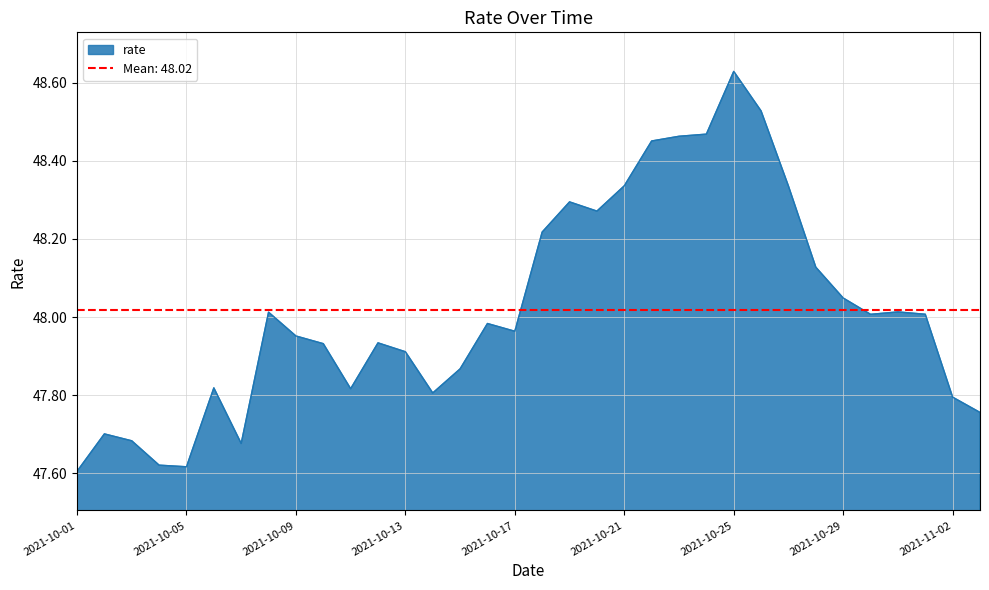

Approximately how many times larger is the value at 2021-10-28 compared to 2021-10-10?

1.0